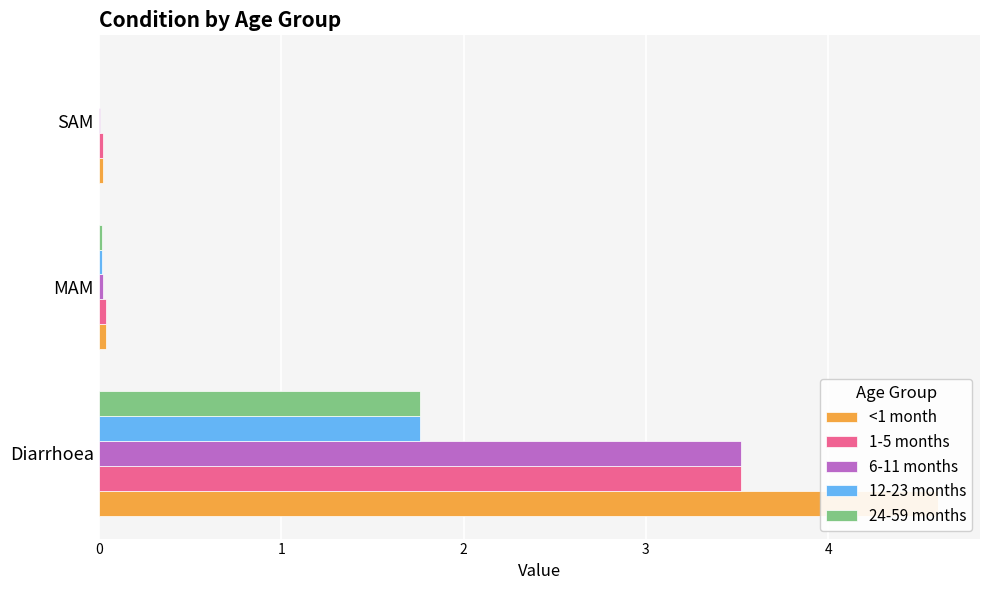

What is the difference between the maximum and minimum values in the 6-11 months series?

3.5